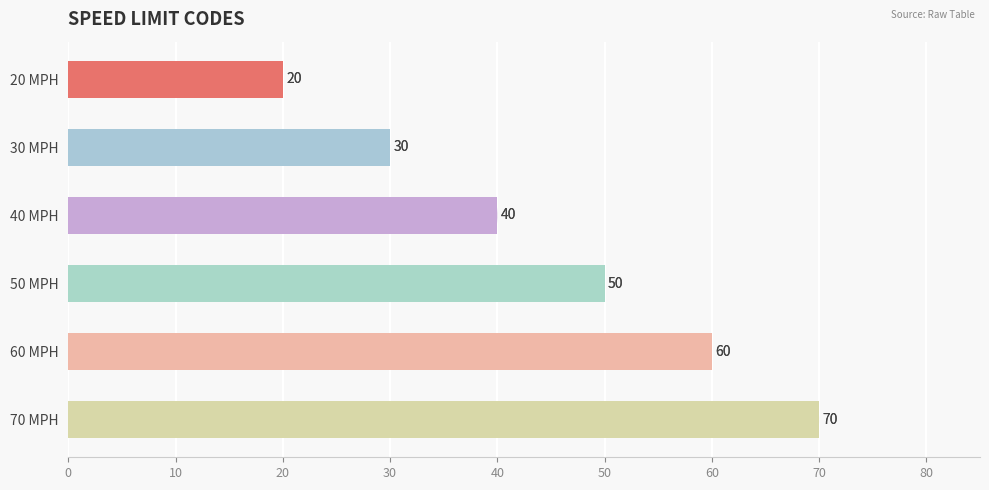

Are the bars grouped side by side (vs. stacked)?

No